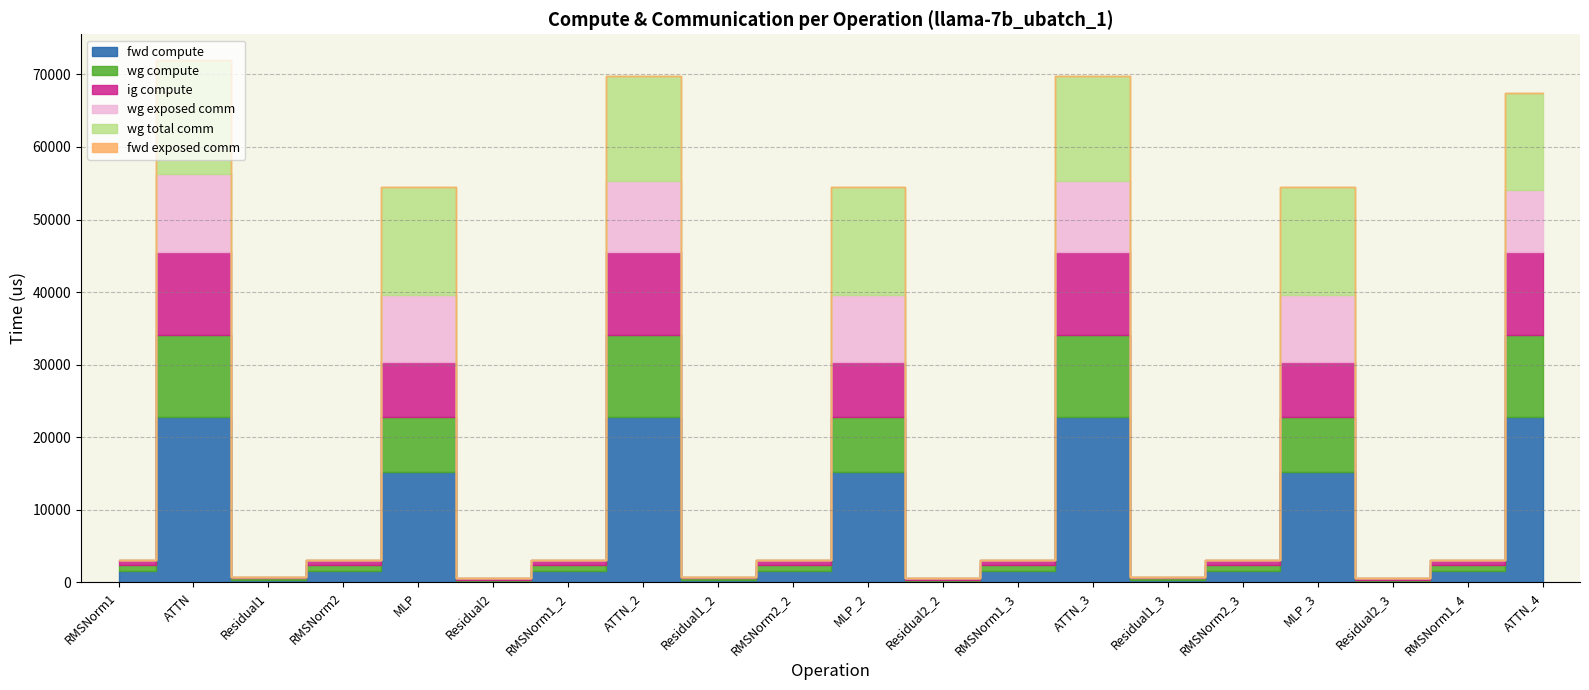

How many distinct data groups are displayed?

6